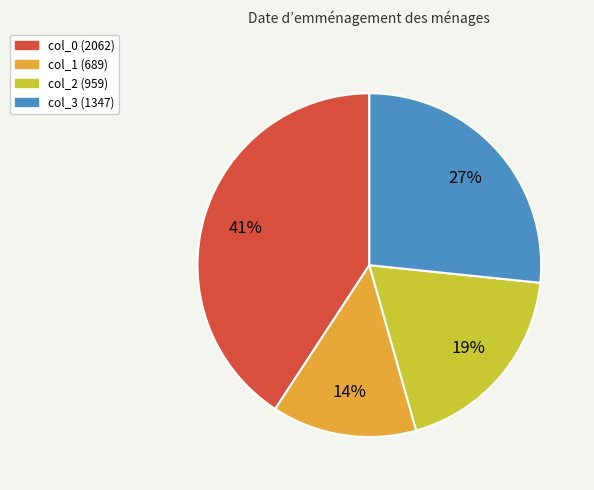

Rank the categories by value from lowest to highest.

col_1, col_2, col_3, col_0